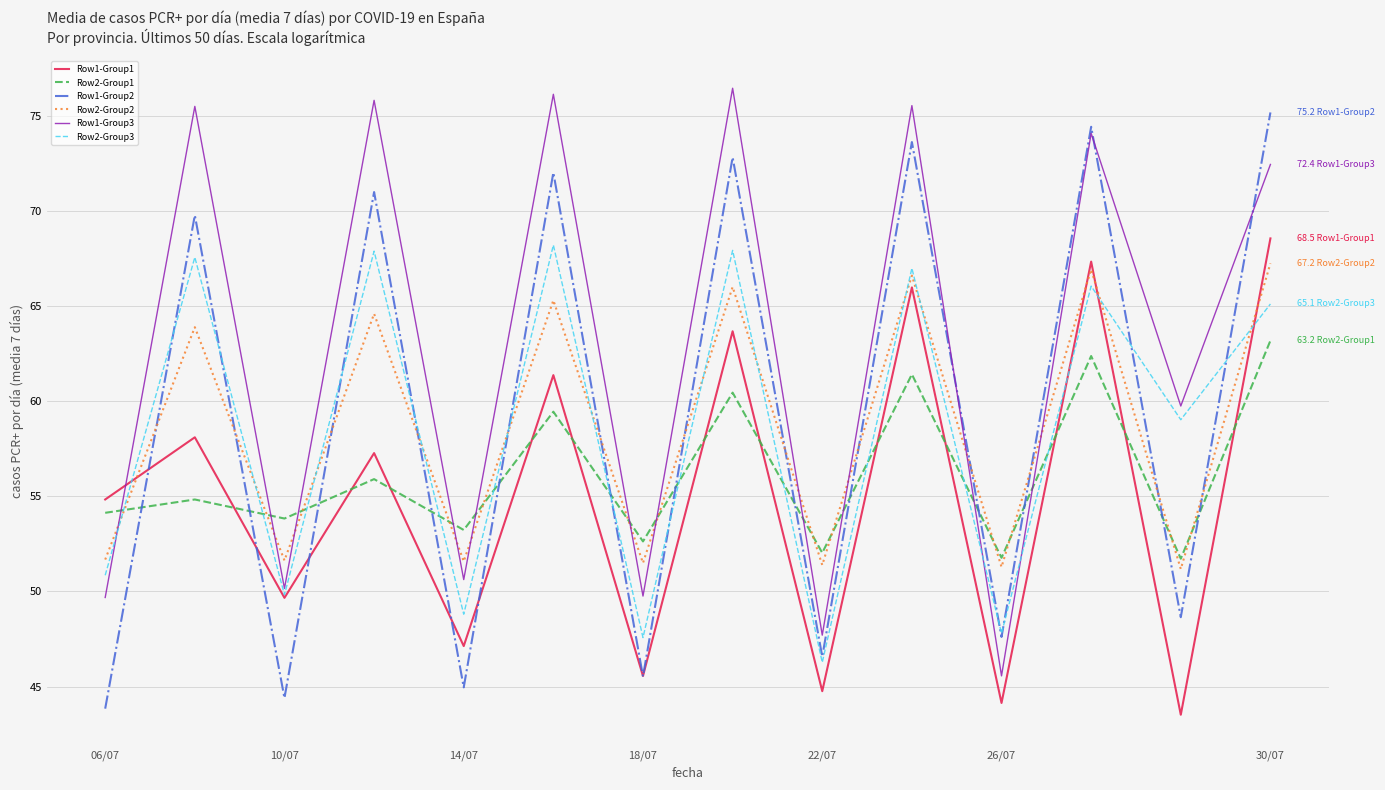

How many times do Row2-Group1 and Row2-Group3 cross each other?

11